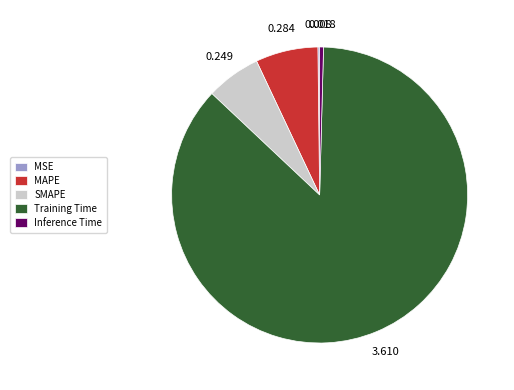

Between Inference Time and Training Time, which is larger?

Training Time